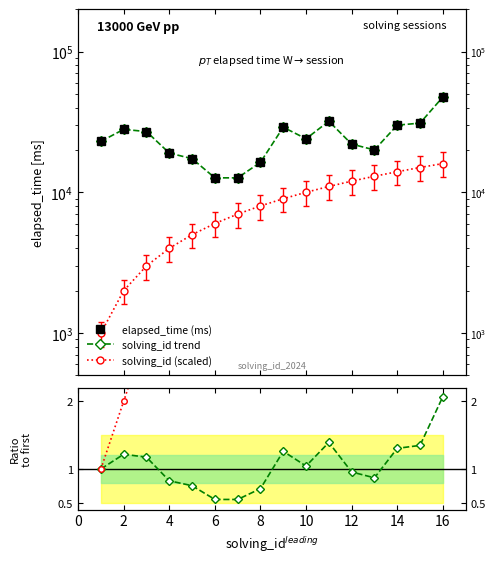

Is it true that solving_id trend equals 4452.3 at 4?

False